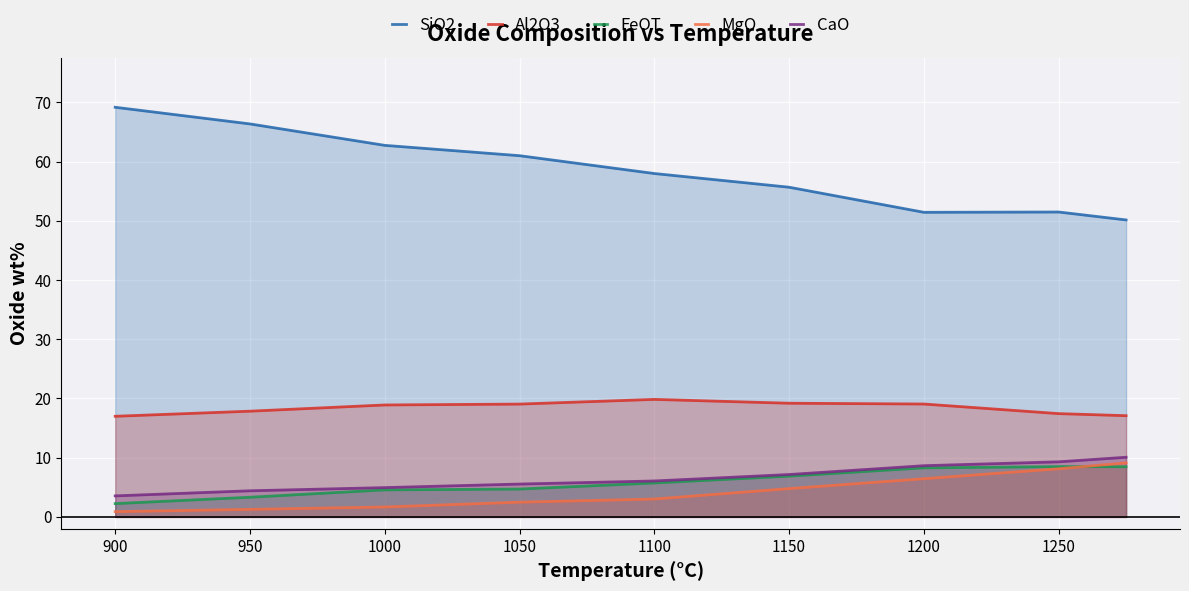

True or false: MgO and CaO cross at least once.

False